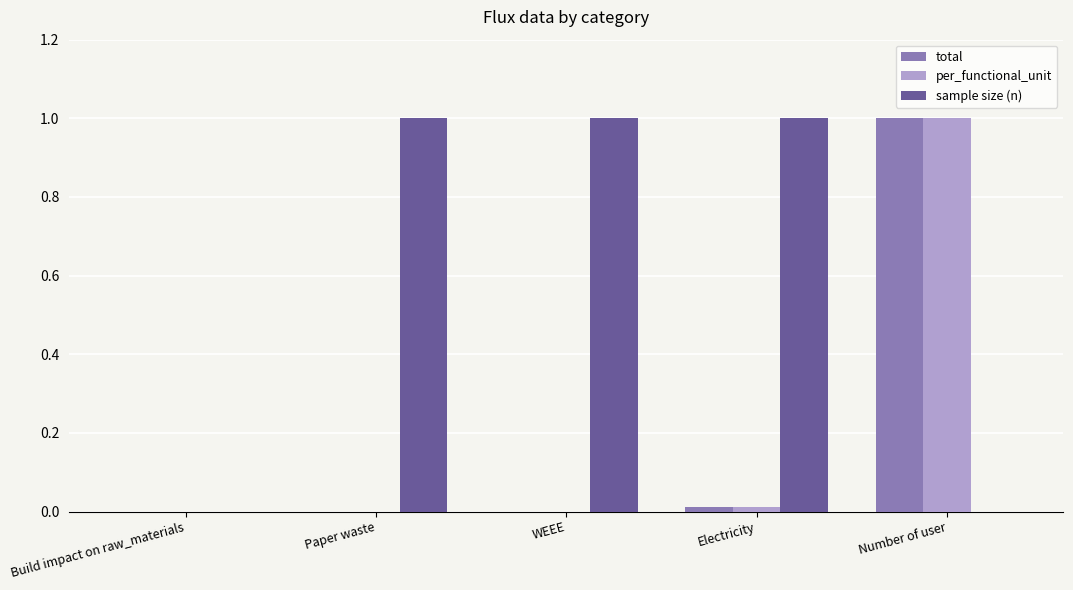

What is the highest value of the per_functional_unit series?

1.0